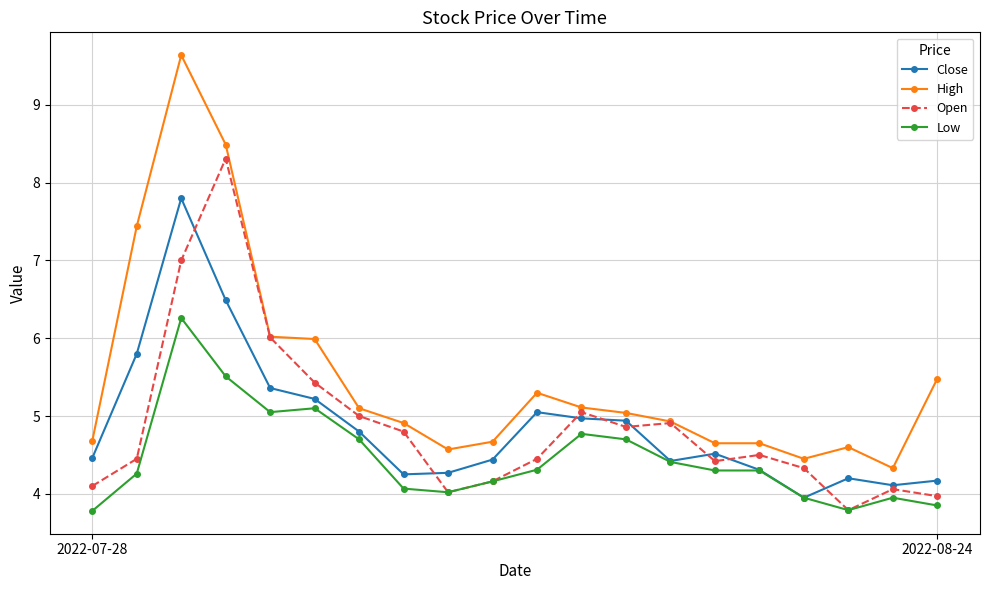

What is the lowest value of the Low series?

3.8